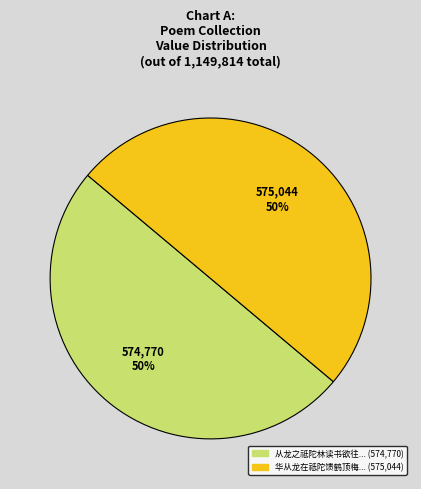

To the nearest percent, what is the average slice percentage?

50%